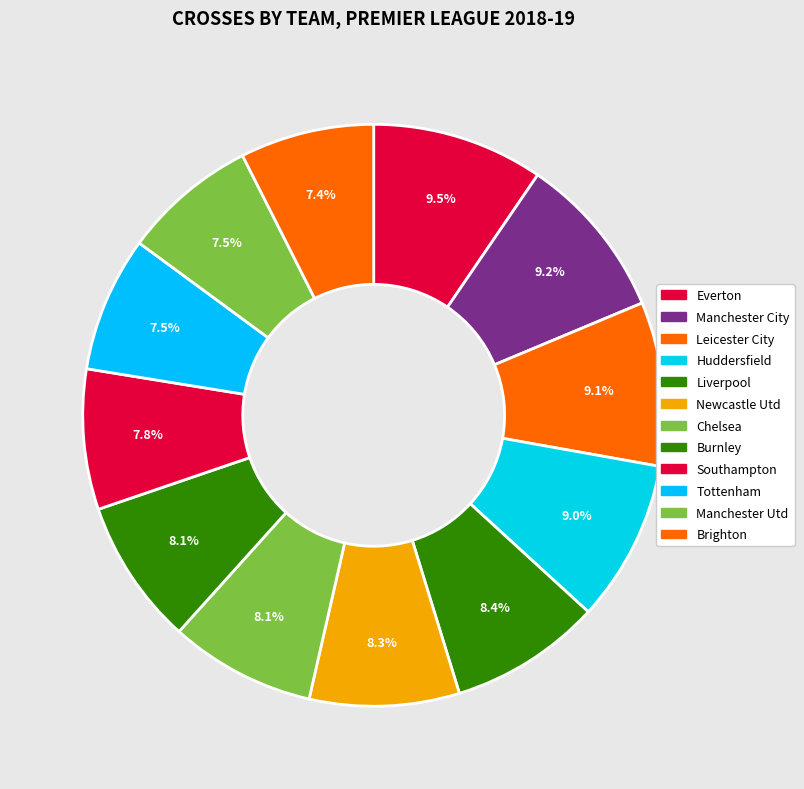

How many segments does this pie chart have?

12